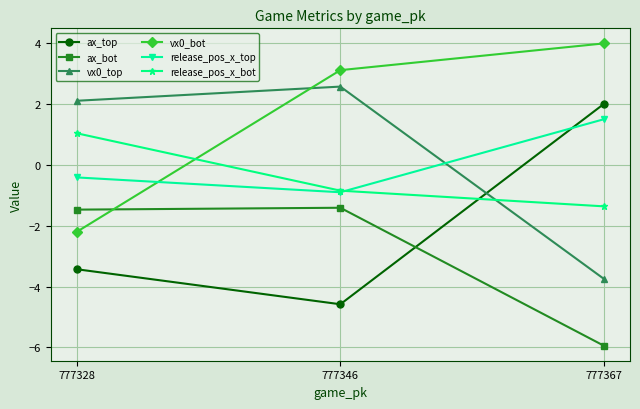

What is the value of the release_pos_x_bot point at the 3rd from the left?

-1.4